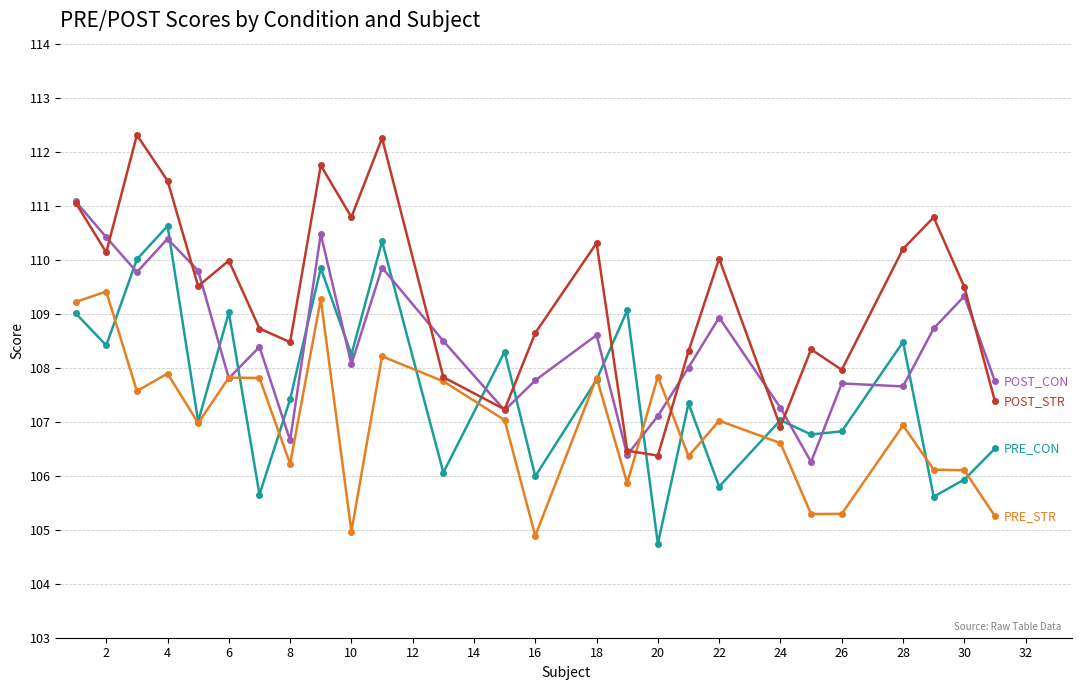

What is the minimum value shown in the chart?

104.7